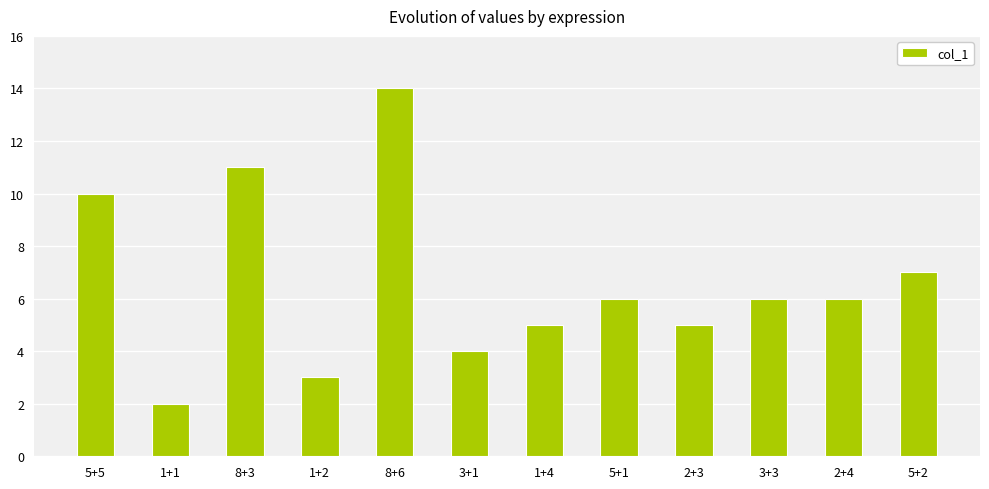

Reading right to left, extract all data points from this chart.

7	6	6	5	6	5	4	14	3	11	2	10